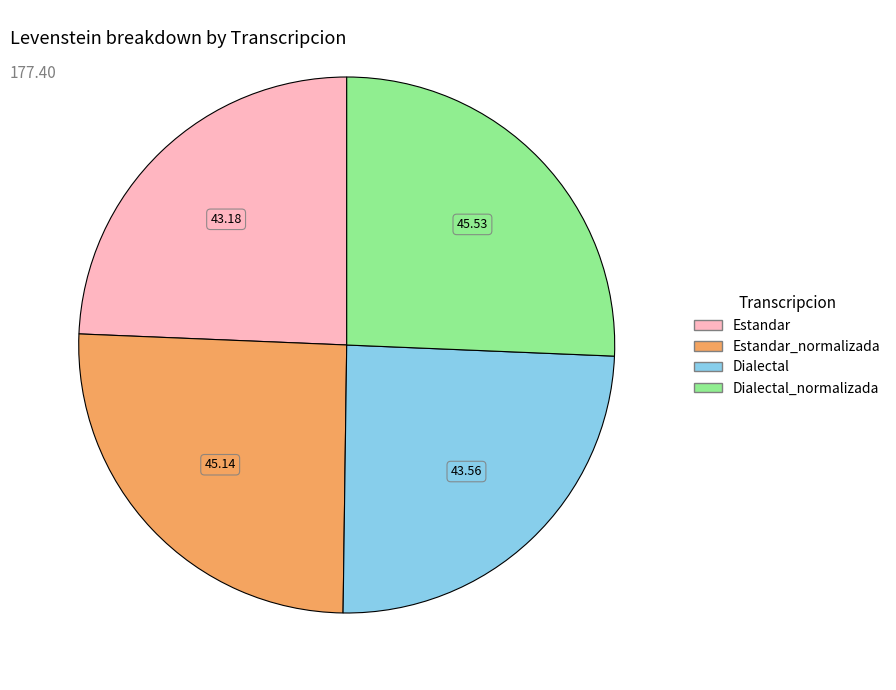

Does any single category account for the majority?

No